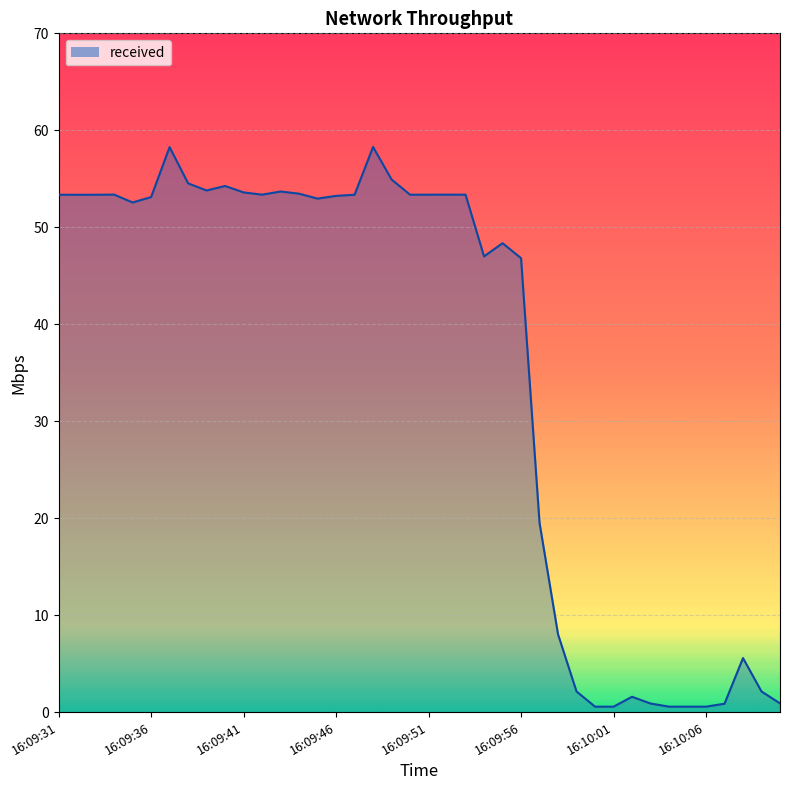

What is the sum of all values?

1426.8